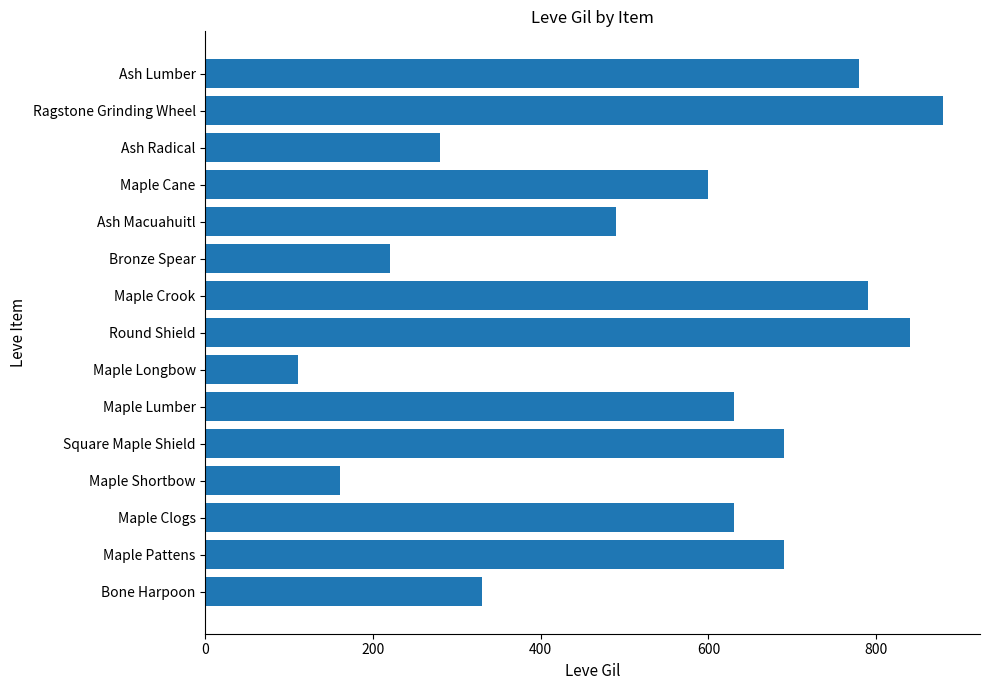

What value does the data have at Maple Shortbow, to the nearest 10?

160